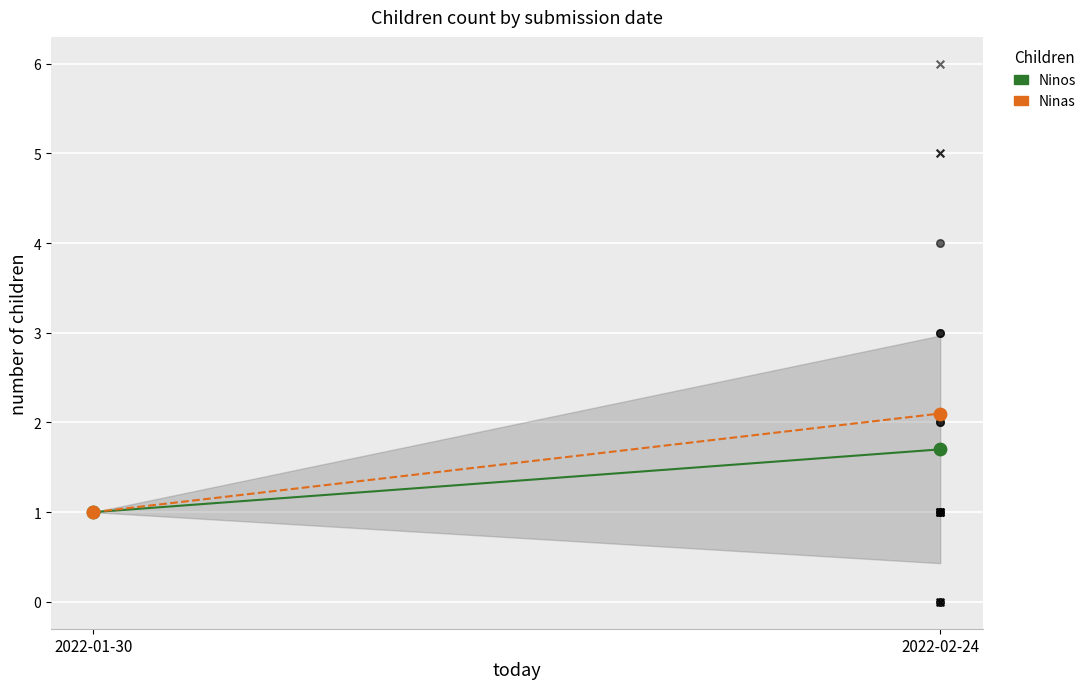

At how many categories does at least one series exceed 1?

1